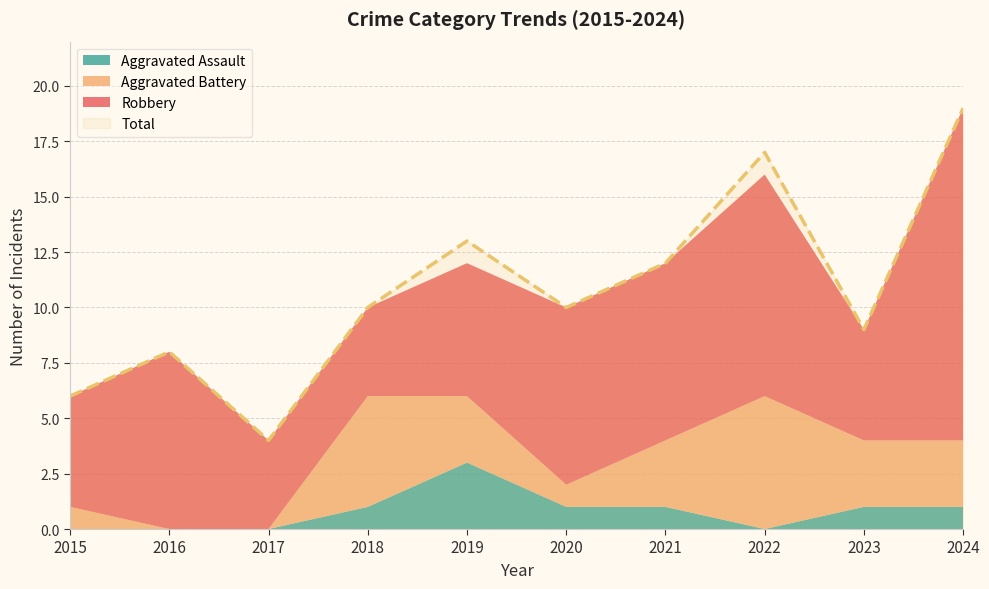

True or false: Aggravated Assault has more than 0 interior local peaks.

True